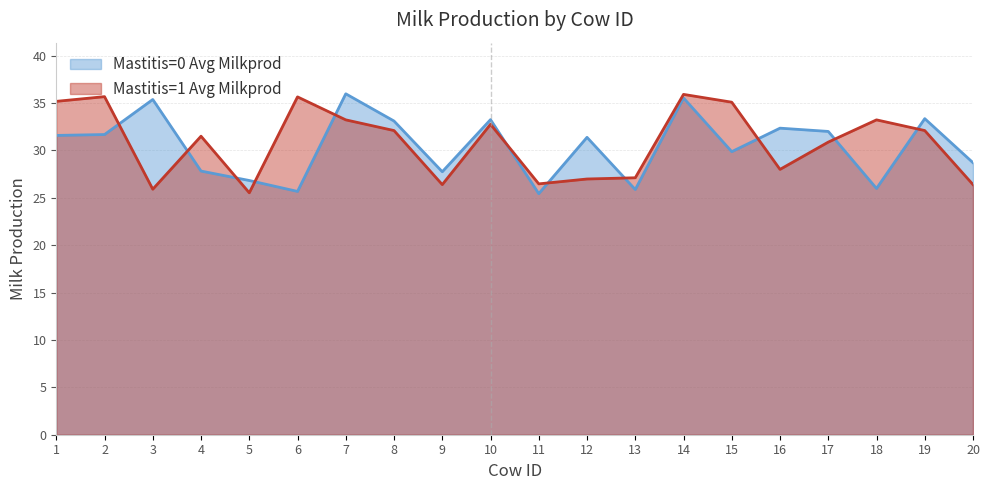

In Mastitis=0 Avg Milkprod, how many points are higher than both neighbors (excluding endpoints)?

7